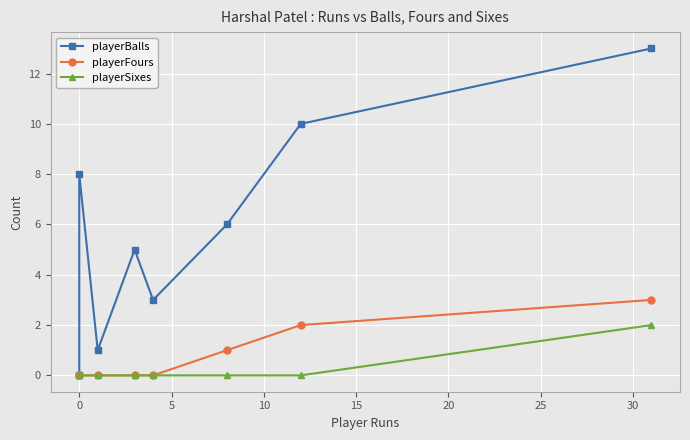

True or false: playerSixes and playerFours intersect in this chart.

False